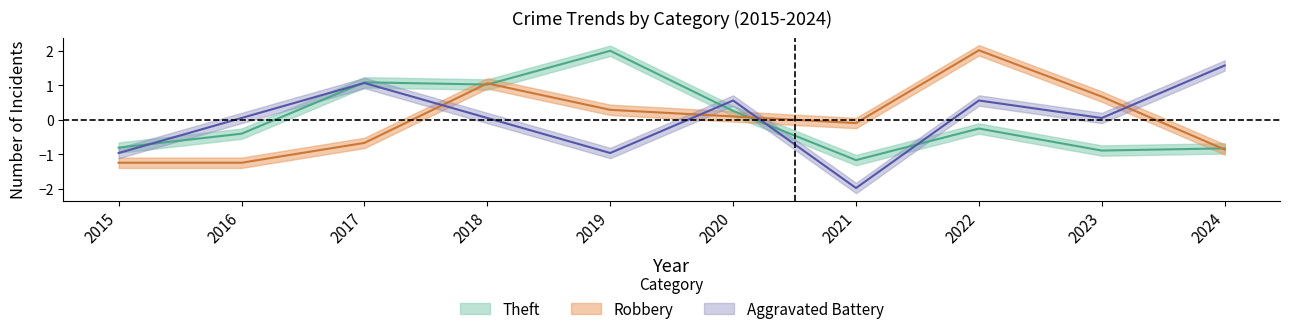

Reading left to right, list all the values displayed in this chart.

Theft: -0.8	-0.4	1.1	1.0	2.0	0.3	-1.2	-0.3	-0.9	-0.8
Robbery: -1.2	-1.2	-0.7	1.1	0.3	0.1	-0.1	2.0	0.7	-0.9
Aggravated Battery: -1.0	0.1	1.1	0.1	-1.0	0.6	-2.0	0.6	0.1	1.6